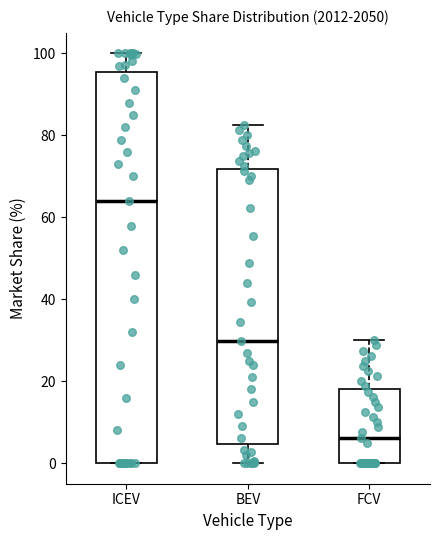

Reading left to right, read every box against the y-axis: the position of its median line, the range the box covers, and the ends of its whiskers. The values are not printed on the chart, so give them approximately, as read against the axis.

ICEV: median 64, box 0 to 96, whiskers 0 to 100
BEV: median 30, box 4 to 72, whiskers 0 to 82
FCV: median 6, box 0 to 18, whiskers 0 to 30